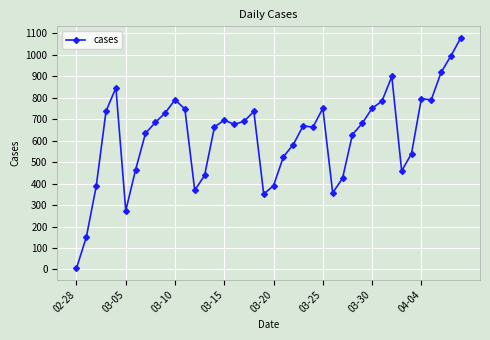

What is the maximum value shown in the chart?

1079